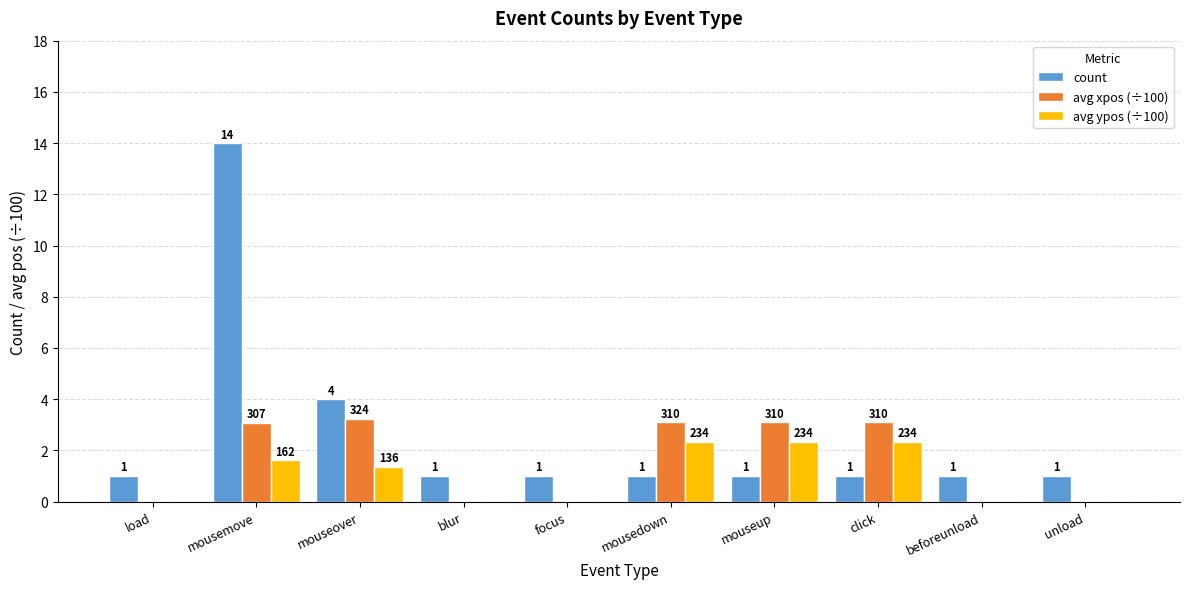

The value of avg xpos (÷100) at mouseup is 3.1. True or false?

True